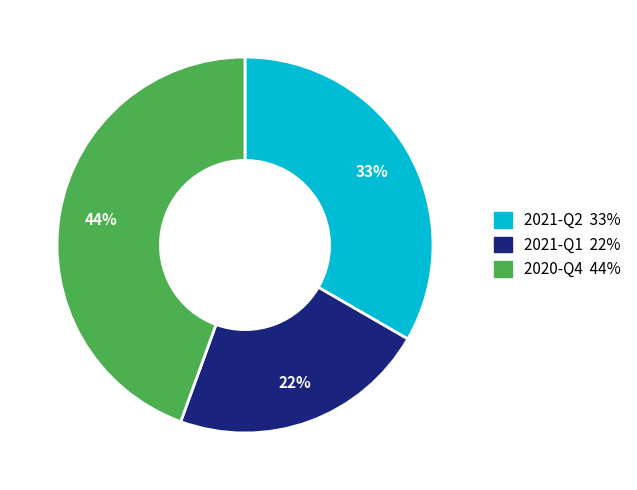

Which has a higher value, 2021-Q1 or 2020-Q4?

2020-Q4